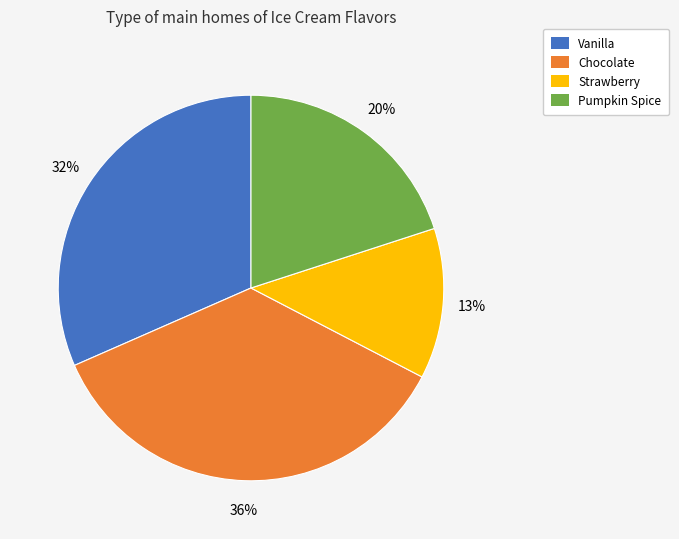

Combined, do Strawberry and Pumpkin Spice account for over 50%?

No